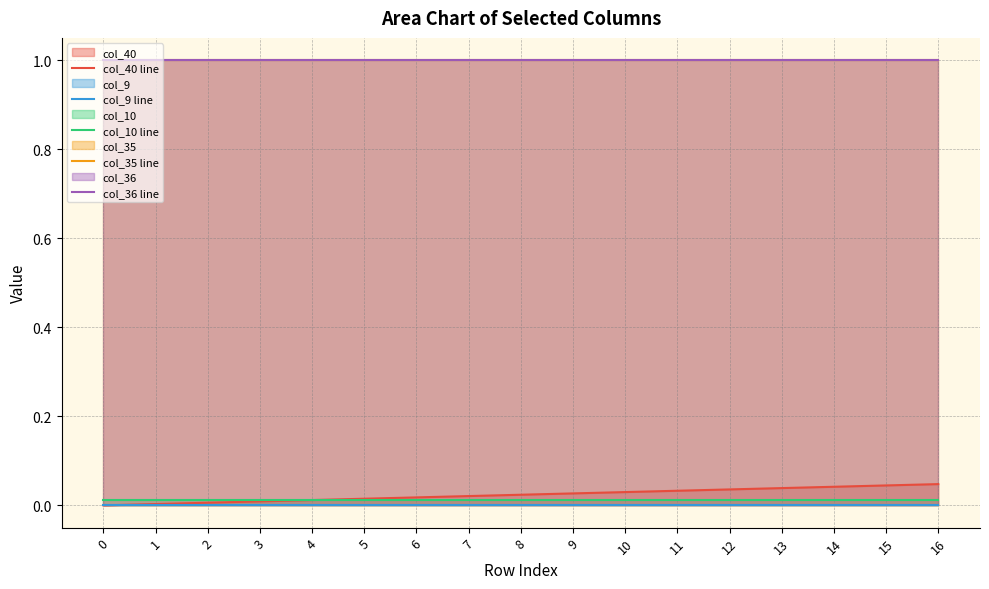

True or false: col_35 line has a value of 1.0 at 16.

True